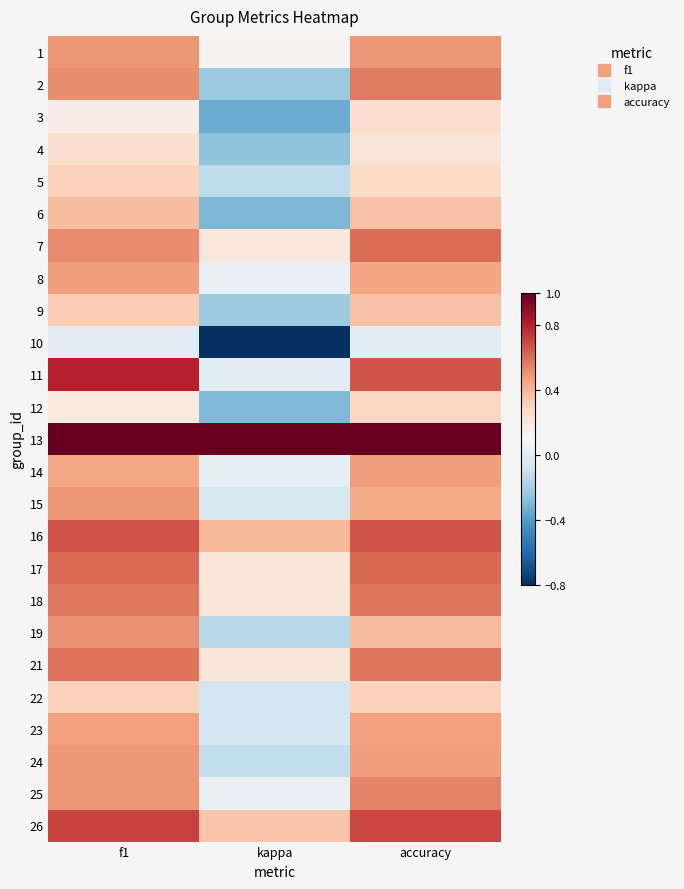

What is the spread (max minus min) of values at accuracy?

1.0